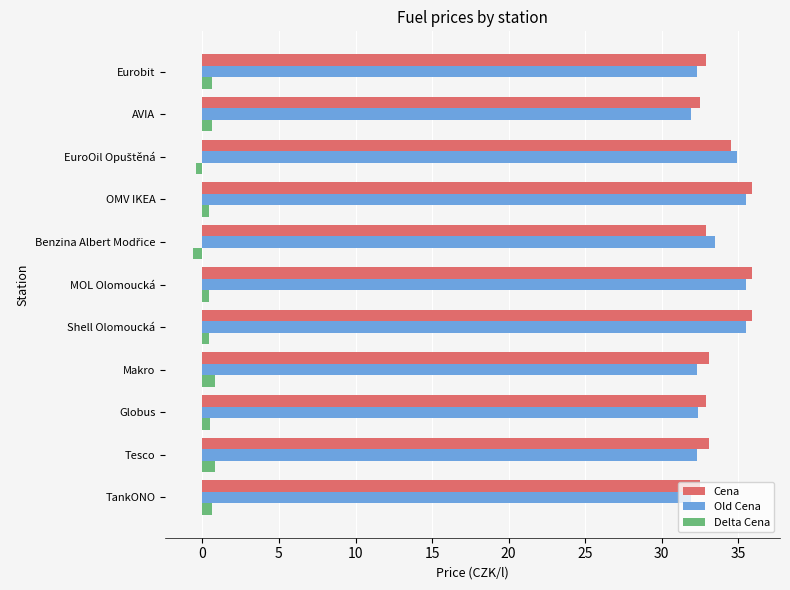

What is the greatest value displayed?

35.9